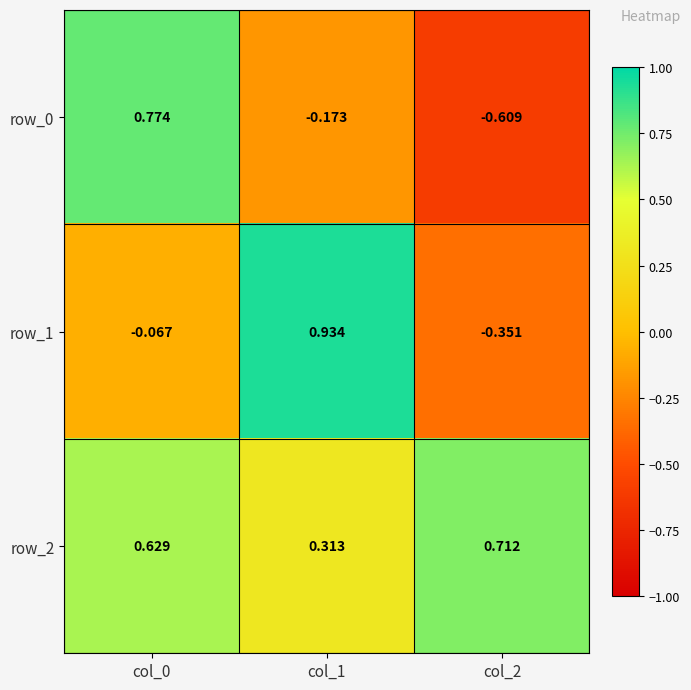

Is the value of row_0 at col_2 greater than the value of row_1 at col_2?

No